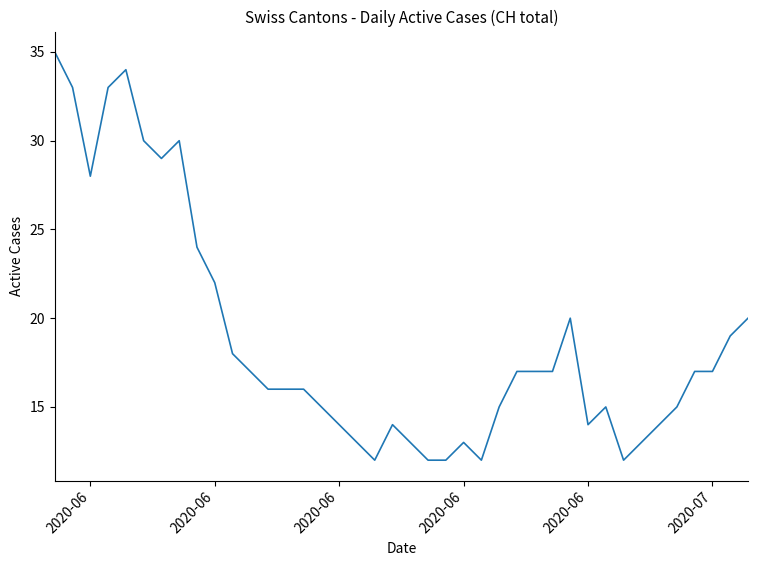

What is the greatest value displayed?

35